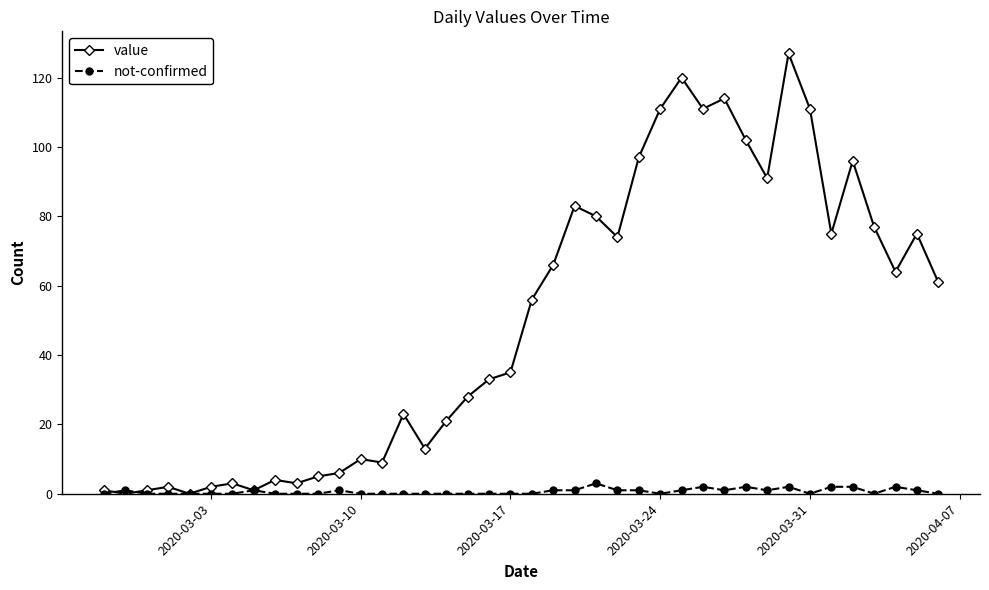

Which series has the largest range (max minus min)?

value